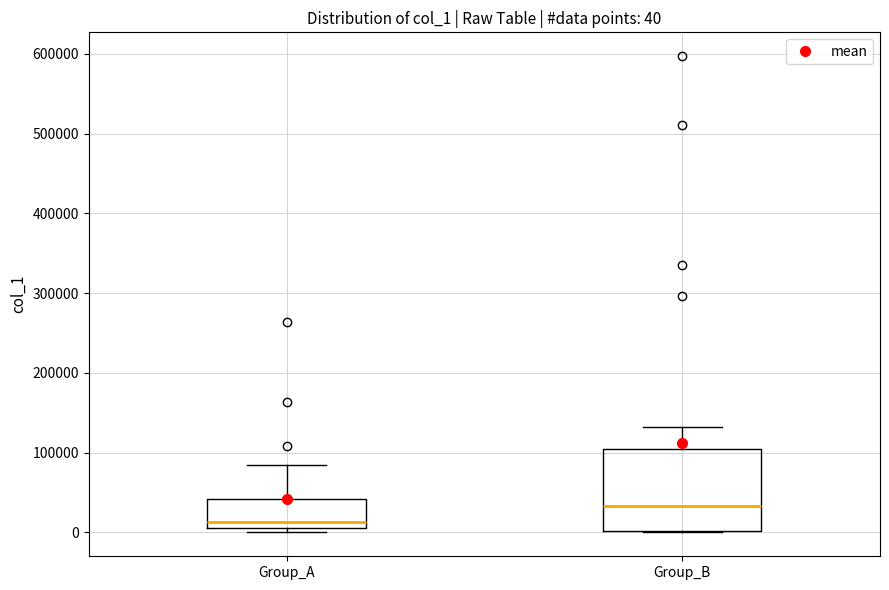

Comparing the boxes themselves (not the whiskers), which one is the tallest?

Group_B